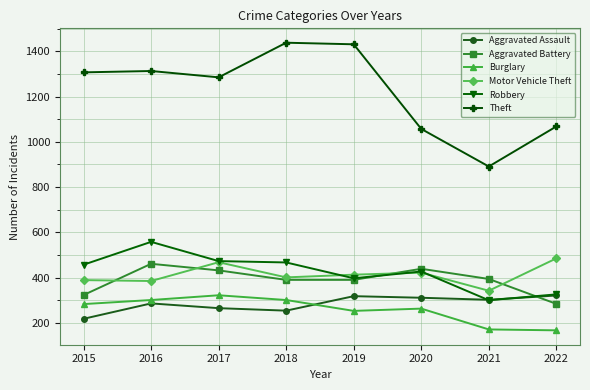

What is the total value across all series at 2017?

3245